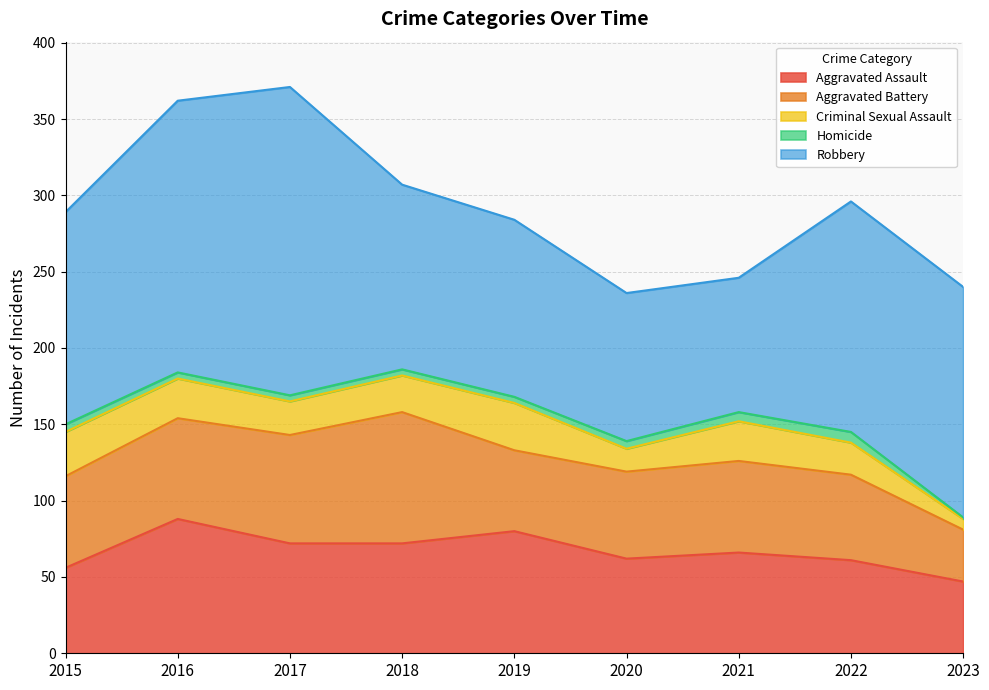

What are all the series names shown in the legend?

Aggravated Assault, Aggravated Battery, Criminal Sexual Assault, Homicide, Robbery